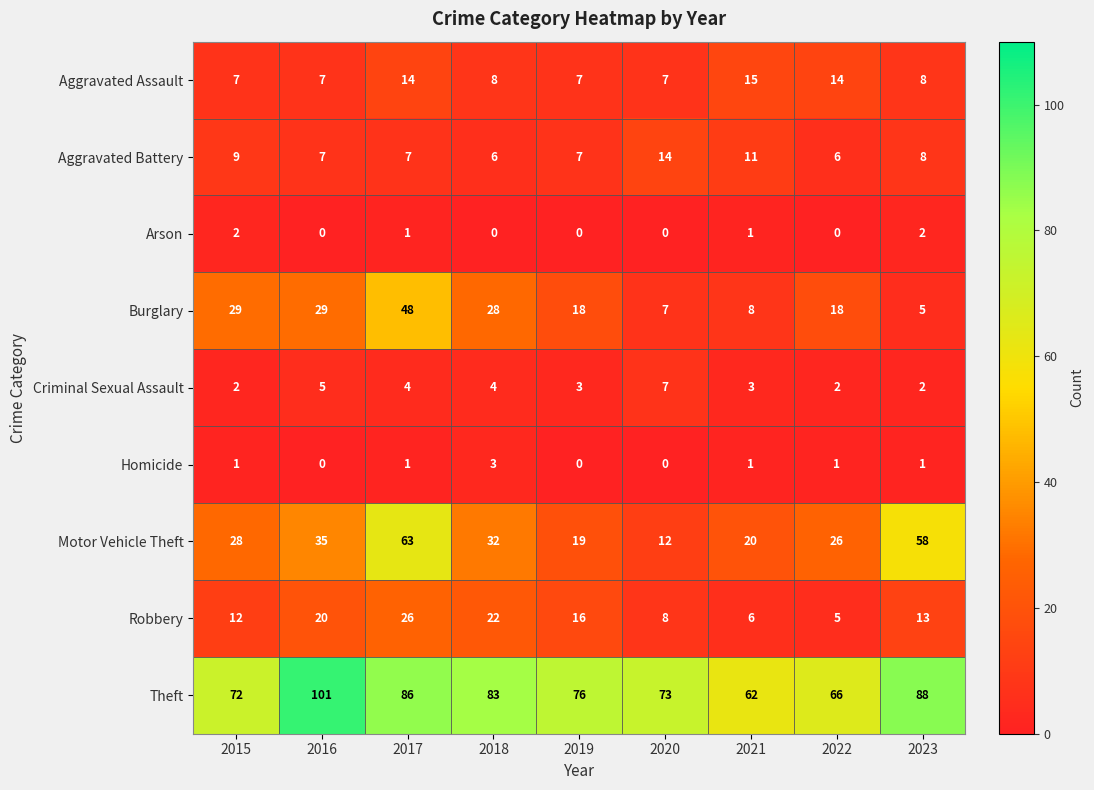

The value of Robbery at 2023 is 6. True or false?

False